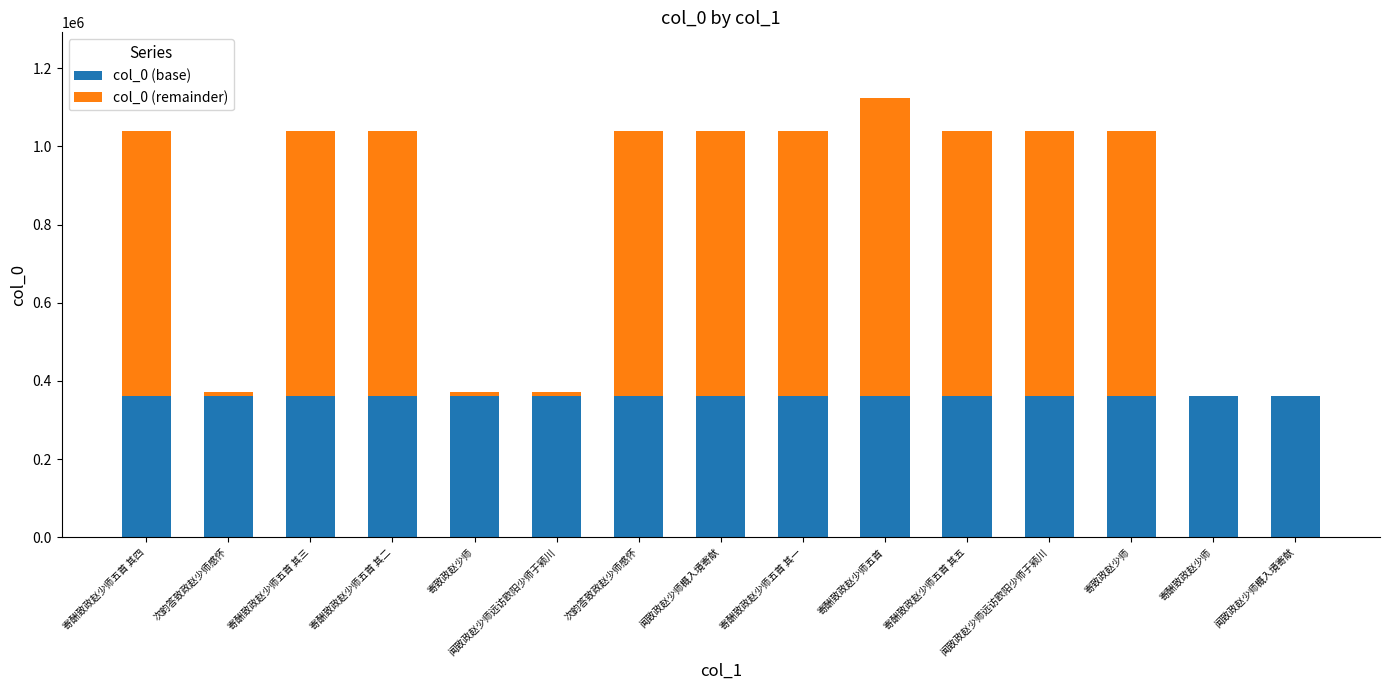

Are the bars horizontal?

No